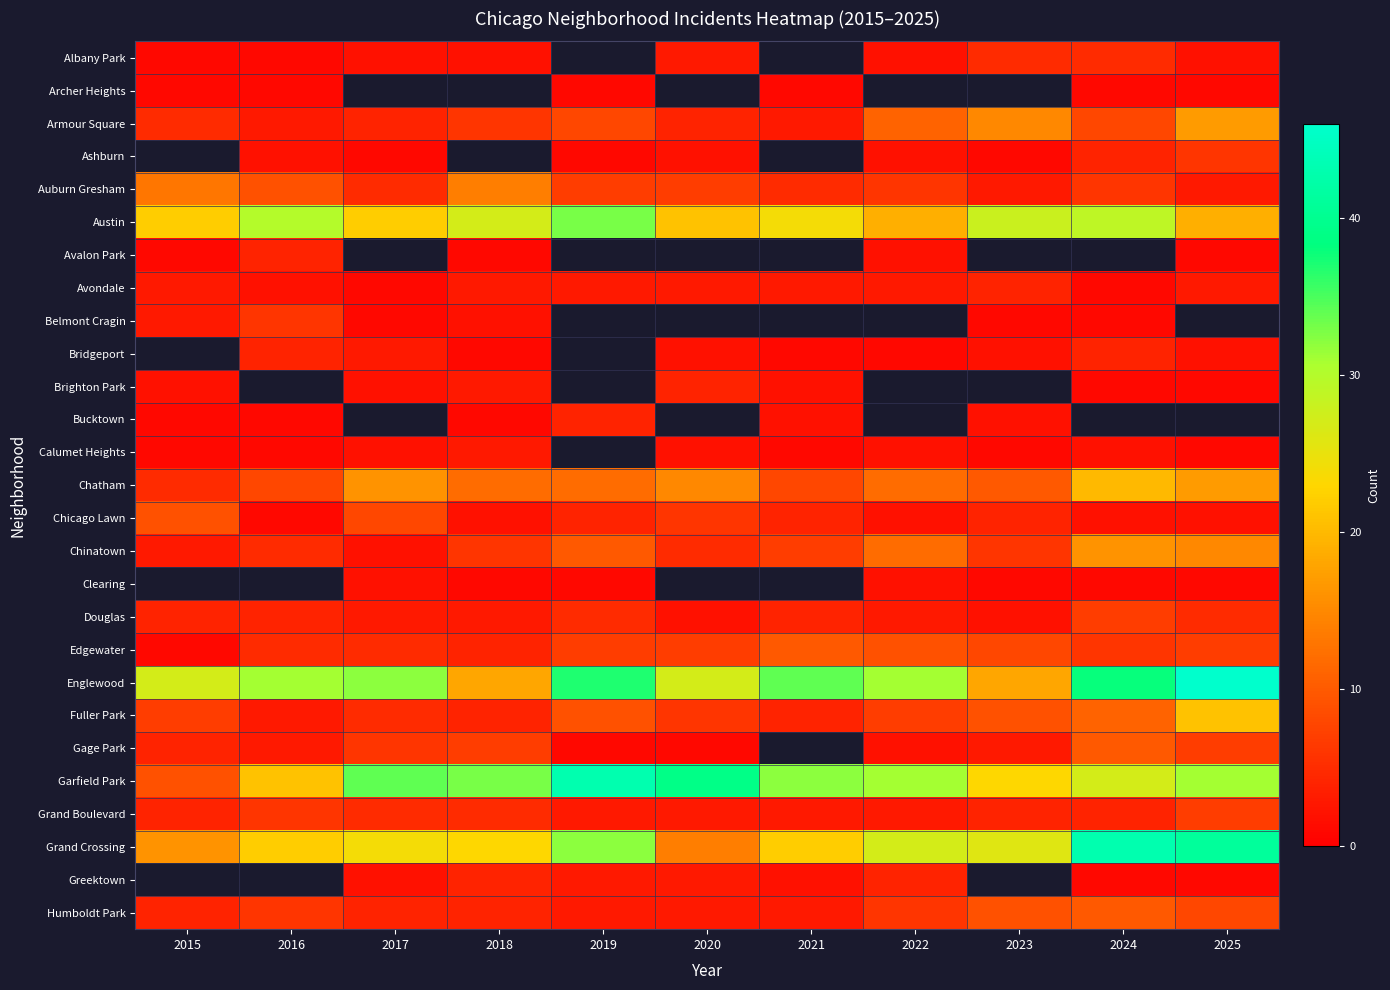

Which series has the largest range (max minus min)?

Garfield Park